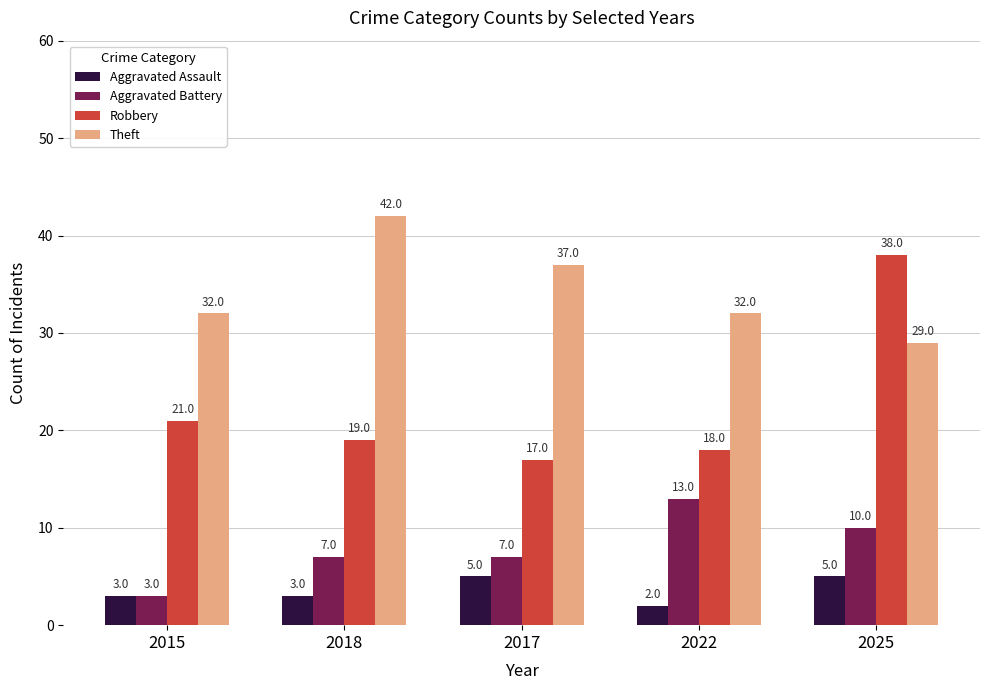

Which category has the lowest value in the Theft series?

2025